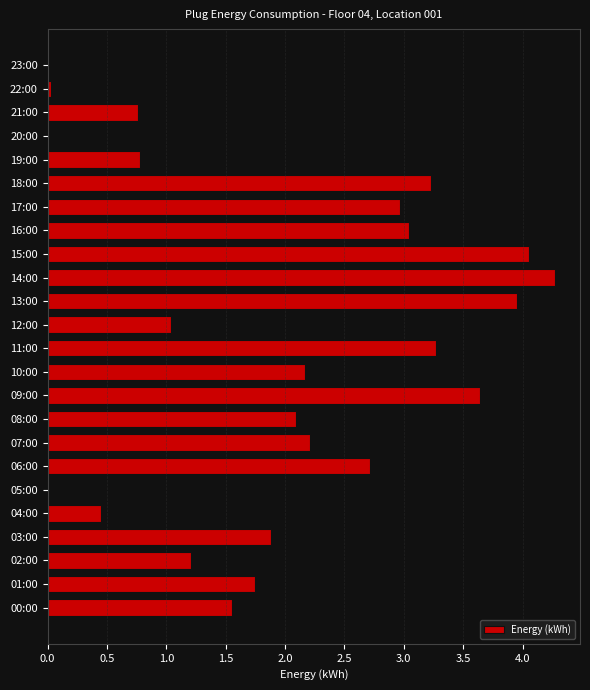

True or false: the data shows 1.3 at 03:00.

False